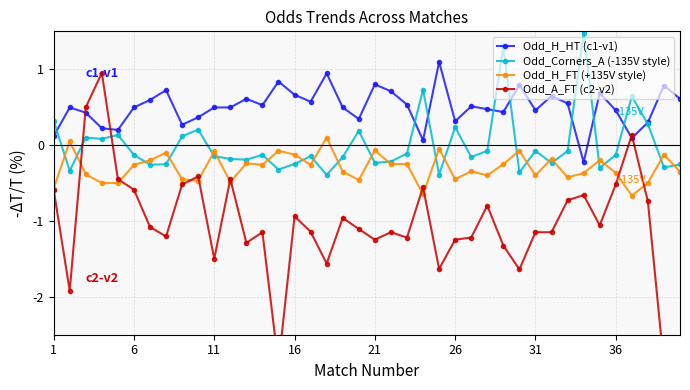

True or false: Odd_H_HT (c1-v1) and Odd_H_FT (+135V style) intersect in this chart.

False